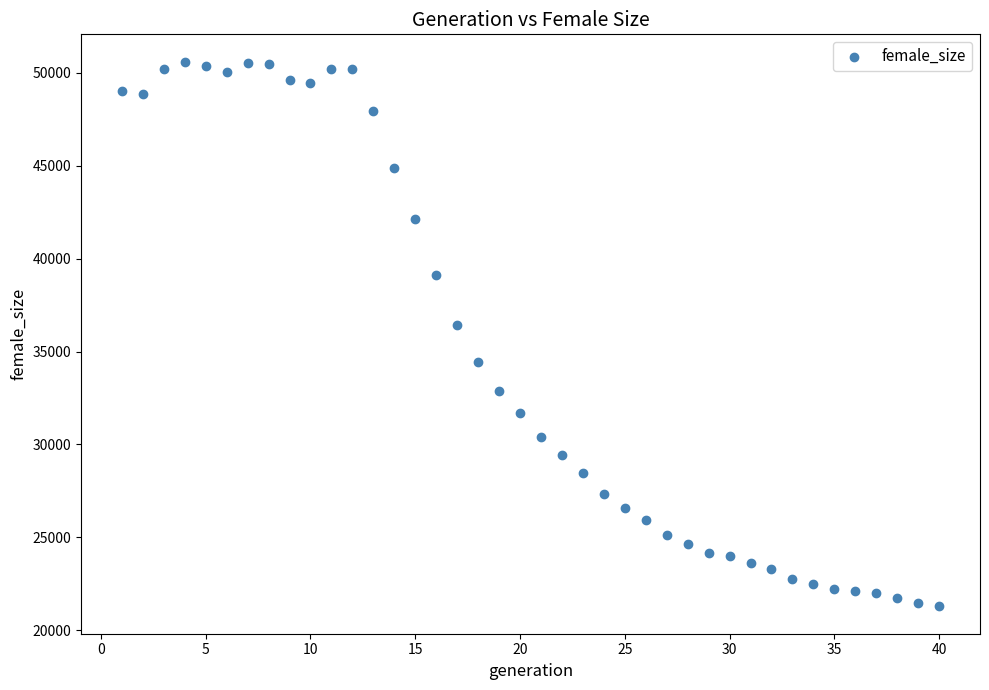

What is the range of X values (max minus min)?

39